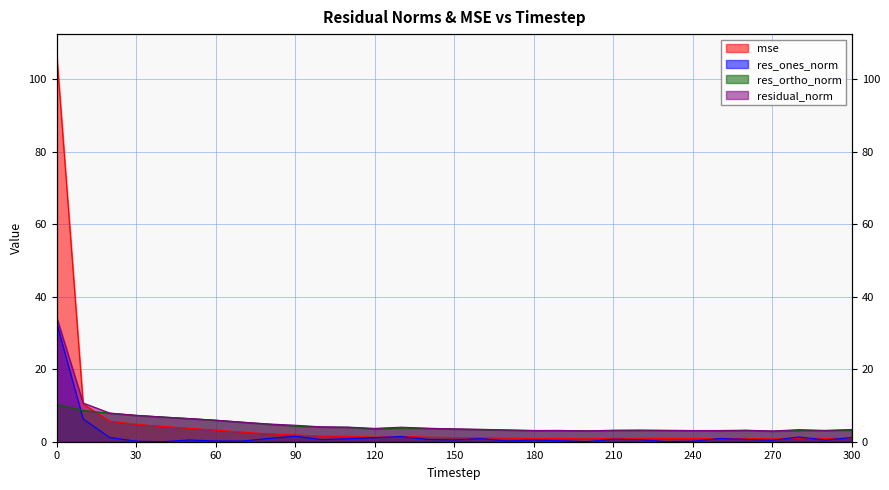

Which series has the largest range (max minus min)?

mse